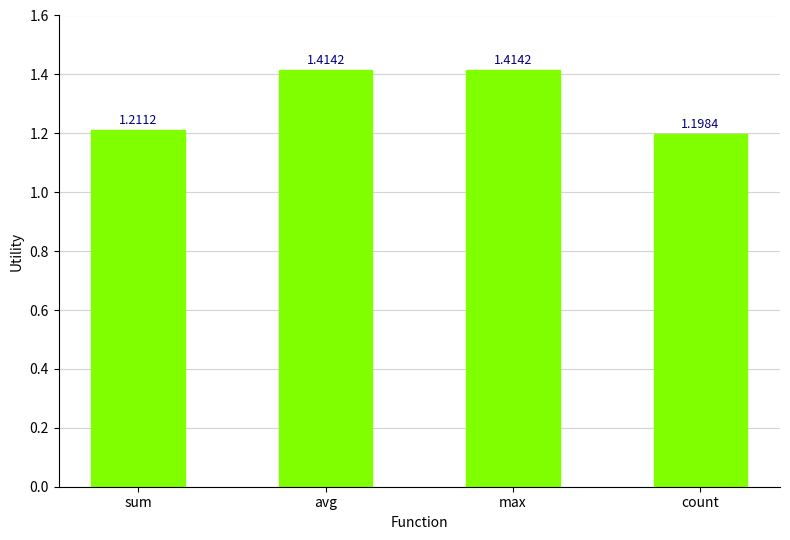

Are the bars horizontal?

No